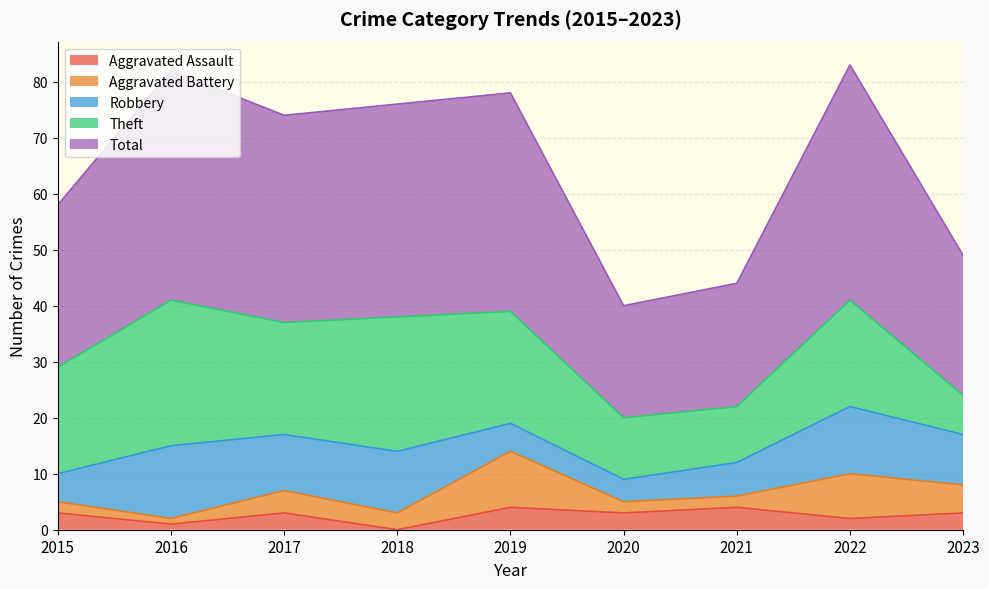

Which series changed the most between 2018 and 2022?

Aggravated Battery